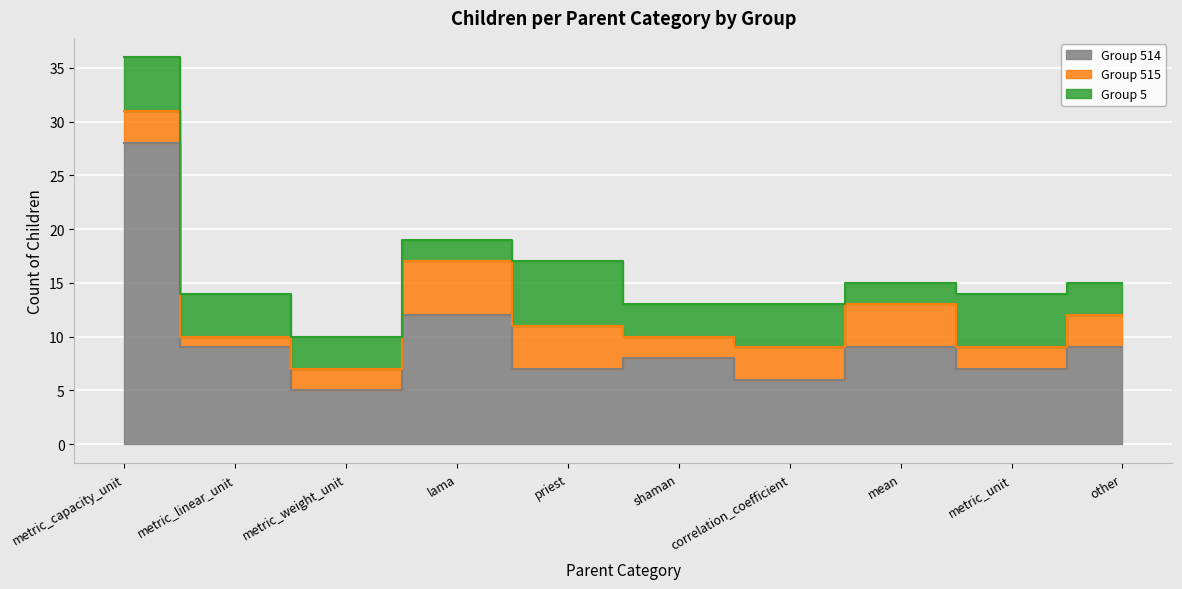

The 5 series shows 5 at metric_weight_unit. True or false?

False